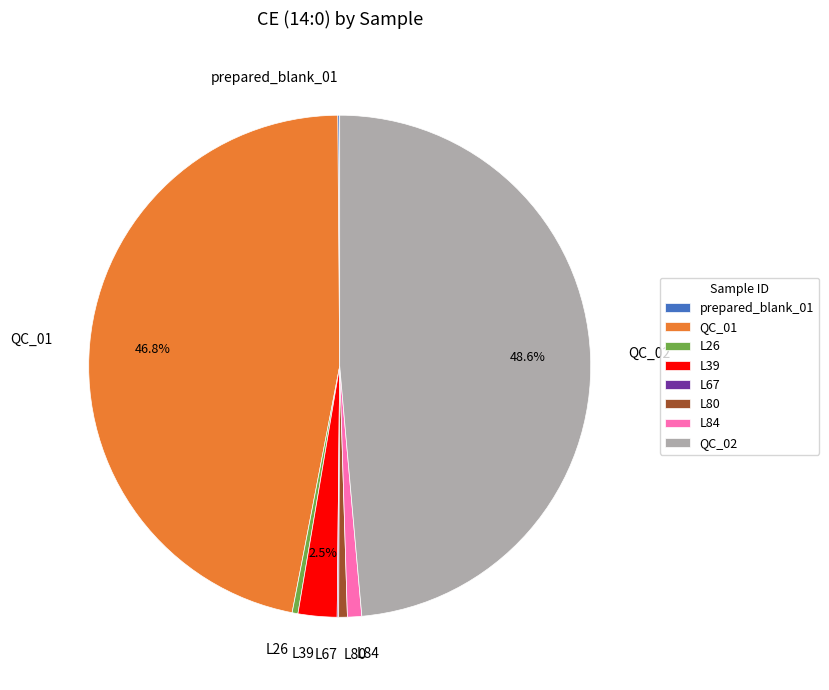

Which slice is the largest?

QC_02